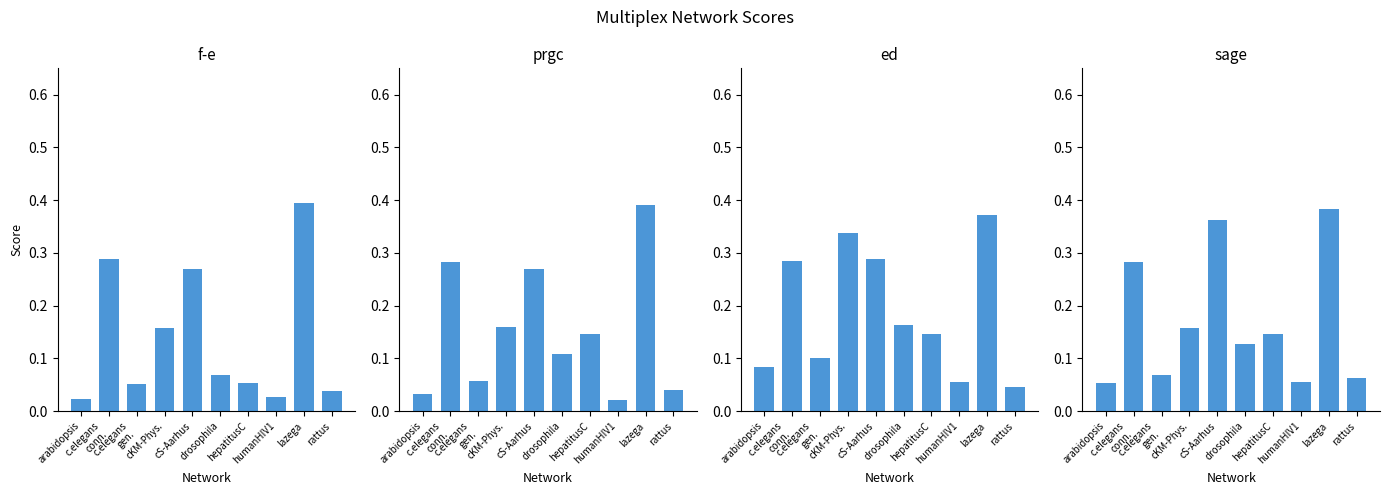

Are the bars grouped side by side (vs. stacked)?

Yes